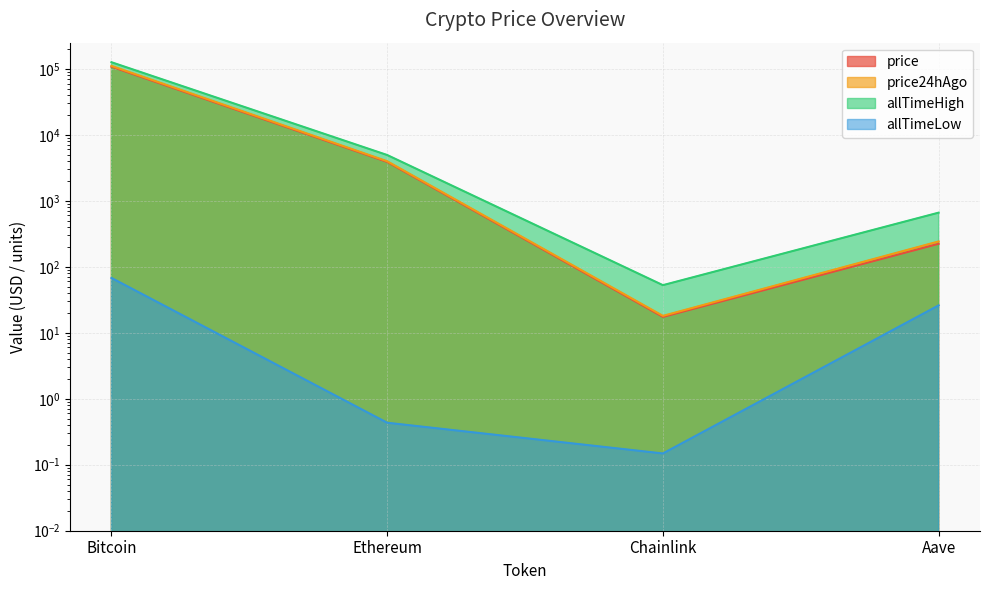

True or false: allTimeHigh and price cross at least once.

False